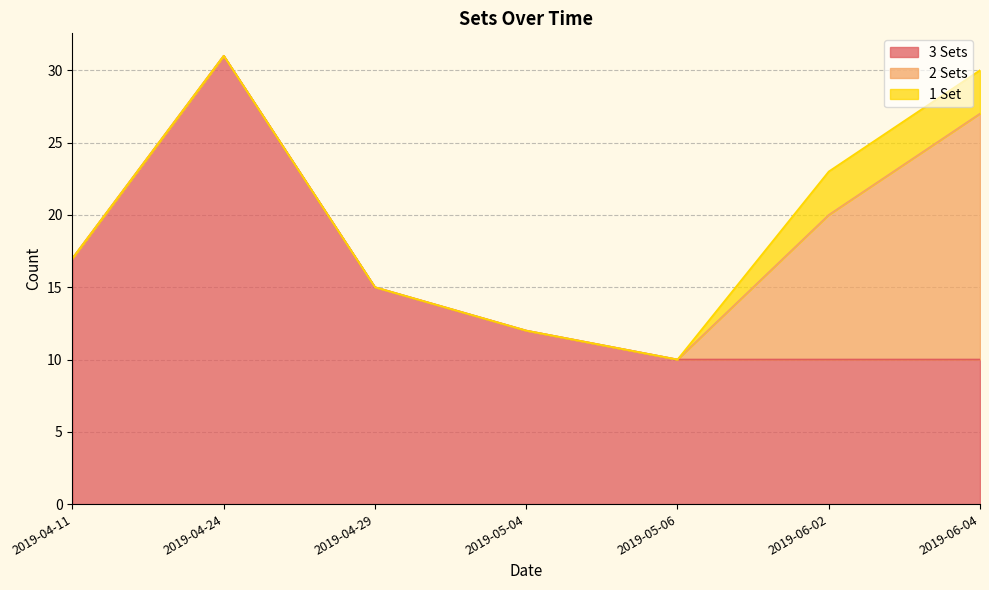

Reading left to right, transcribe all the data shown in this chart.

3 Sets: 2019-04-11=17	2019-04-24=31	2019-04-29=15	2019-05-04=12	2019-05-06=10	2019-06-02=10	2019-06-04=10
2 Sets: 2019-04-11=0	2019-04-24=0	2019-04-29=0	2019-05-04=0	2019-05-06=0	2019-06-02=10	2019-06-04=17
1 Set: 2019-04-11=0	2019-04-24=0	2019-04-29=0	2019-05-04=0	2019-05-06=0	2019-06-02=3	2019-06-04=3